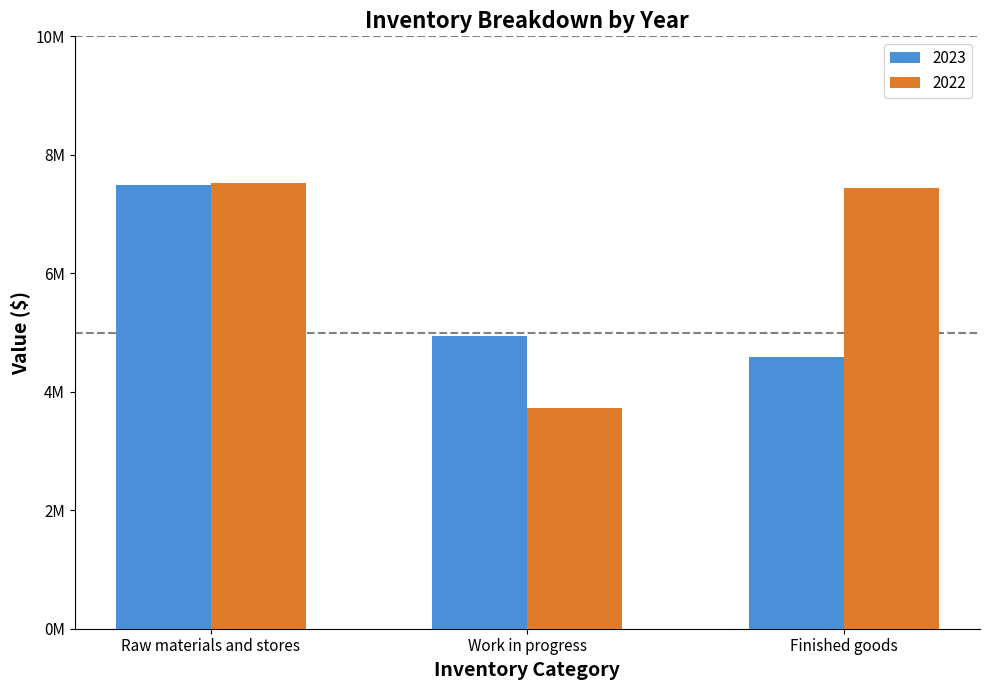

At Work in progress, list the series in order from smallest to largest.

2022, 2023